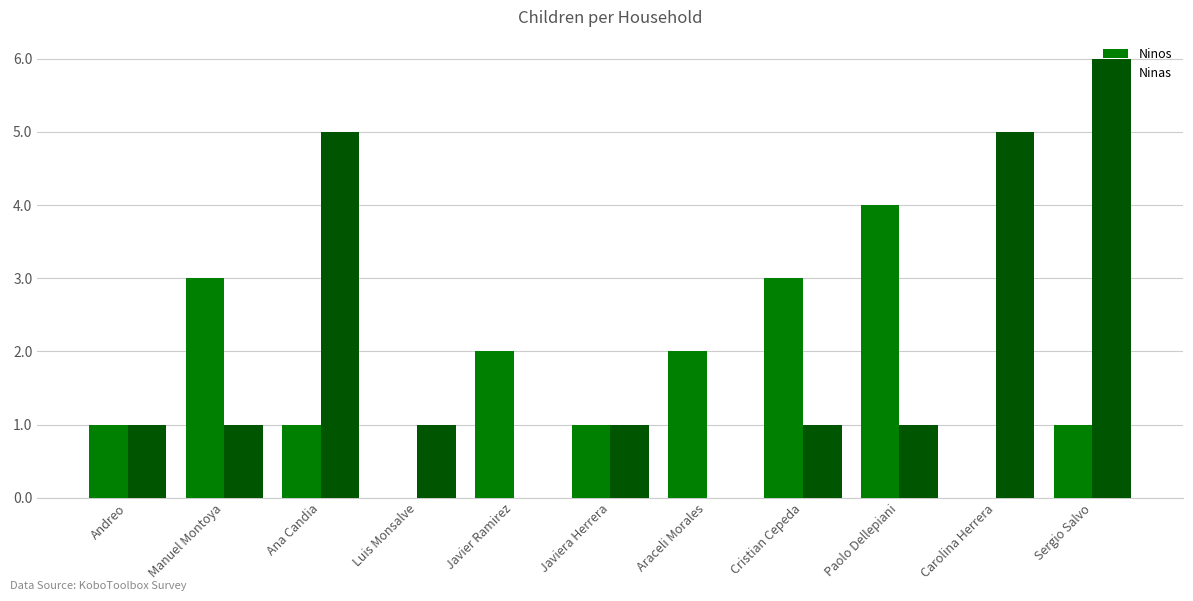

How many series are shown in this chart?

2